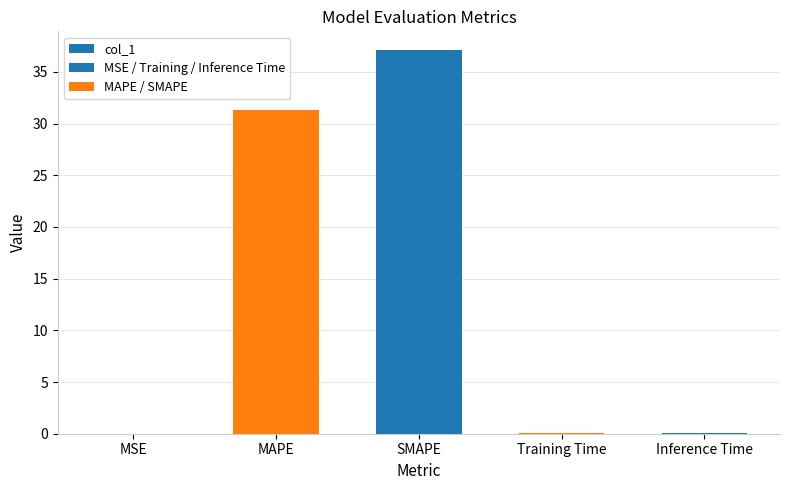

Reading left to right, what are all the values shown in this chart?

MSE=0.0	MAPE=31.3	SMAPE=37.1	Training Time=0.0	Inference Time=0.0